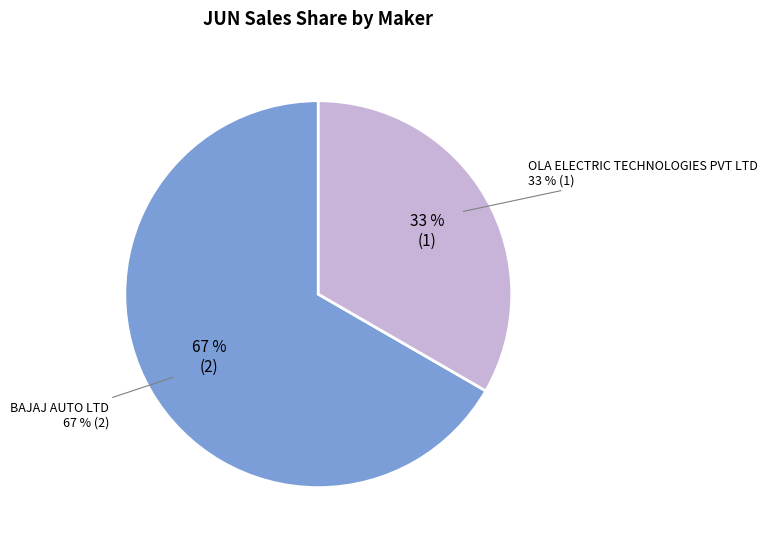

To the nearest percent, what is the combined percentage of BAJAJ AUTO LTD and HONDA MOTORCYCLE AND SCOOTER INDIA?

67%